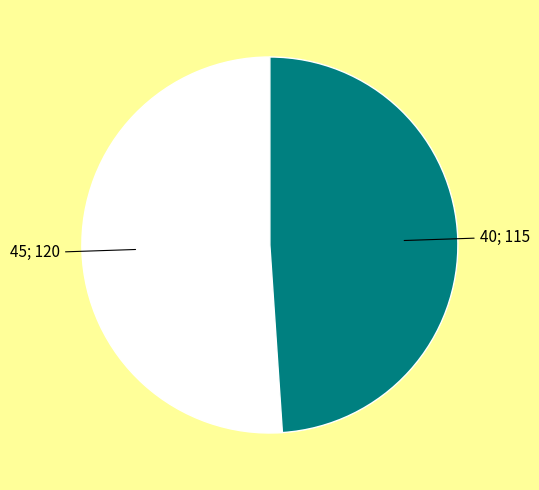

Count the number of slices in the pie.

2